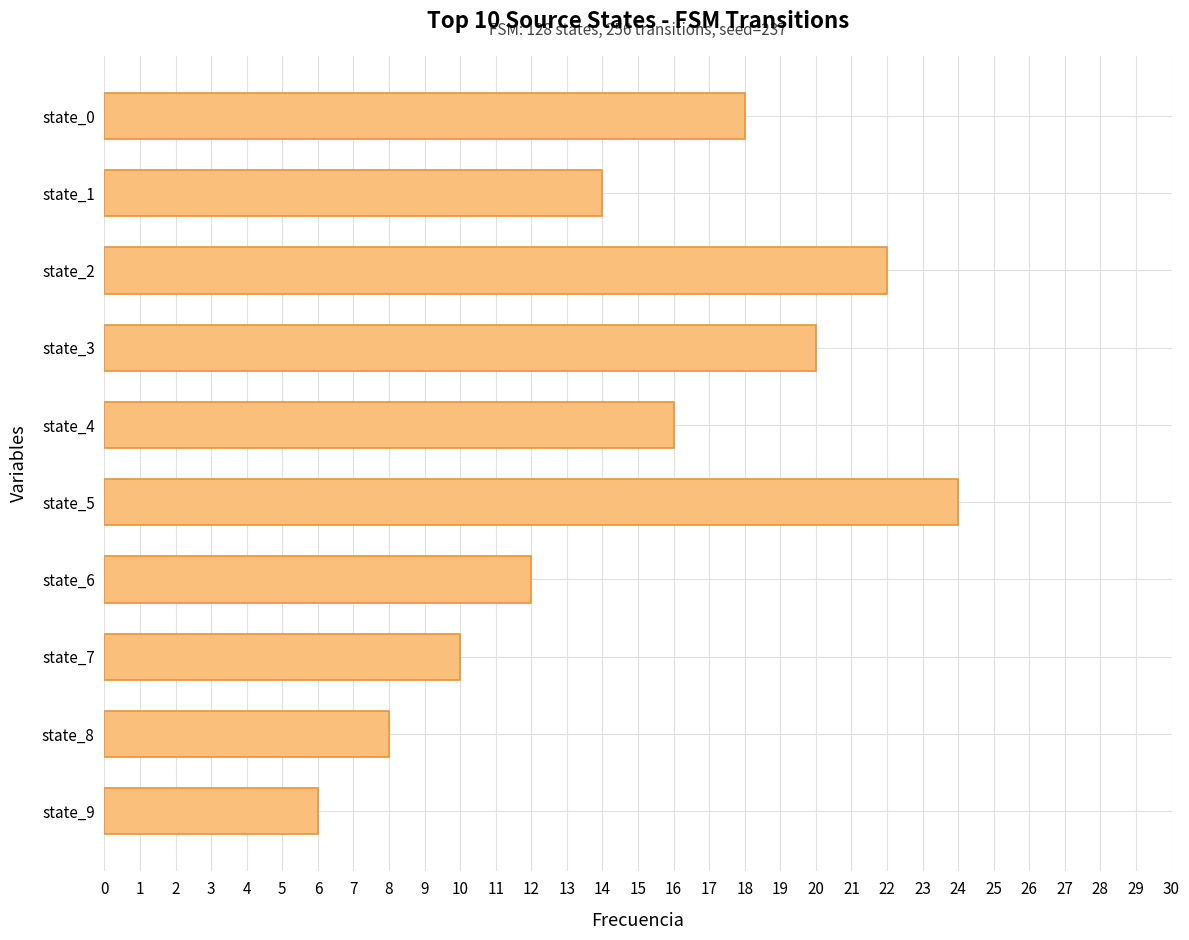

What is the difference between the maximum and minimum values?

18